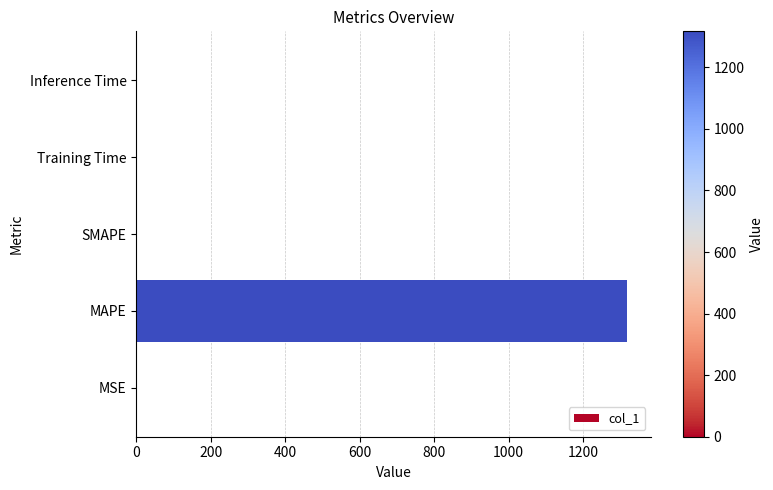

The value at SMAPE is 425.1. True or false?

False